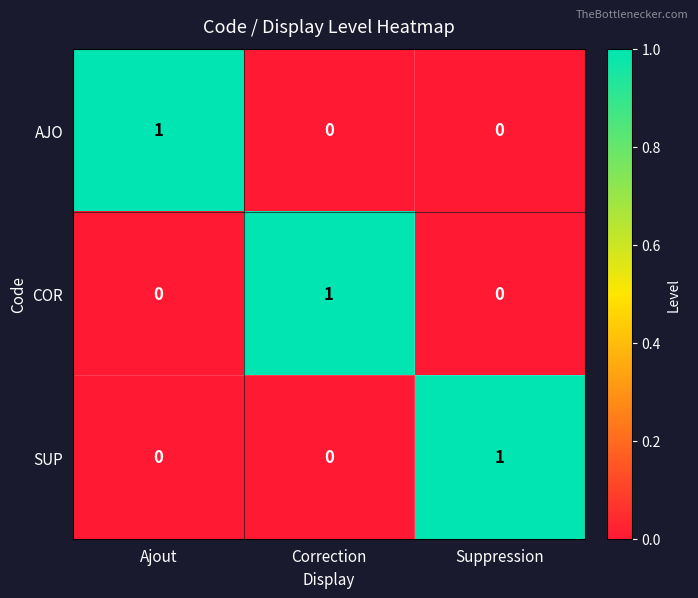

The value of COR at Suppression is 0. True or false?

True